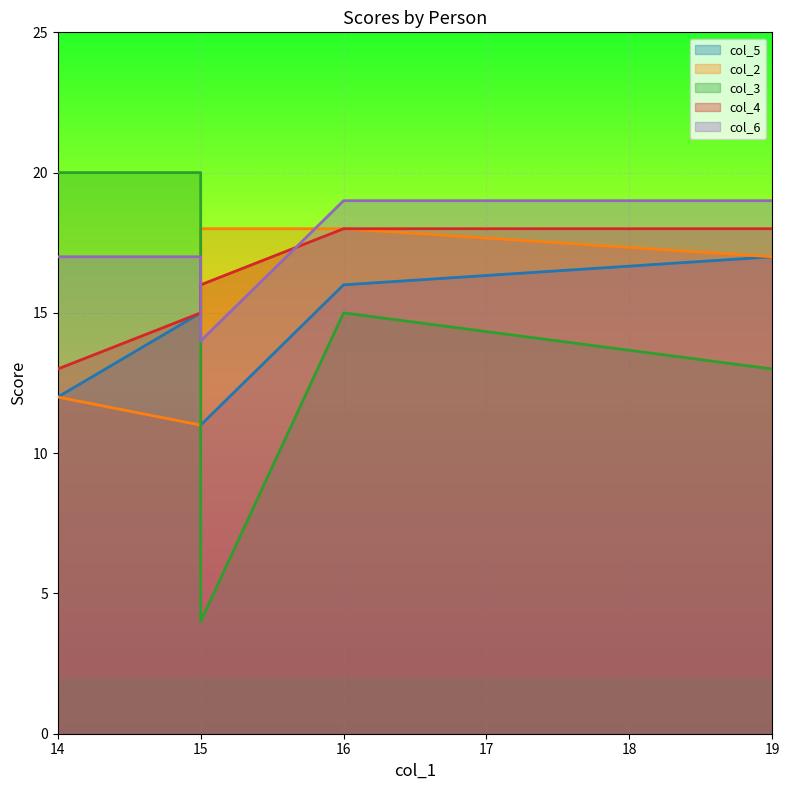

True or false: col_5 and col_3 cross at least once.

True